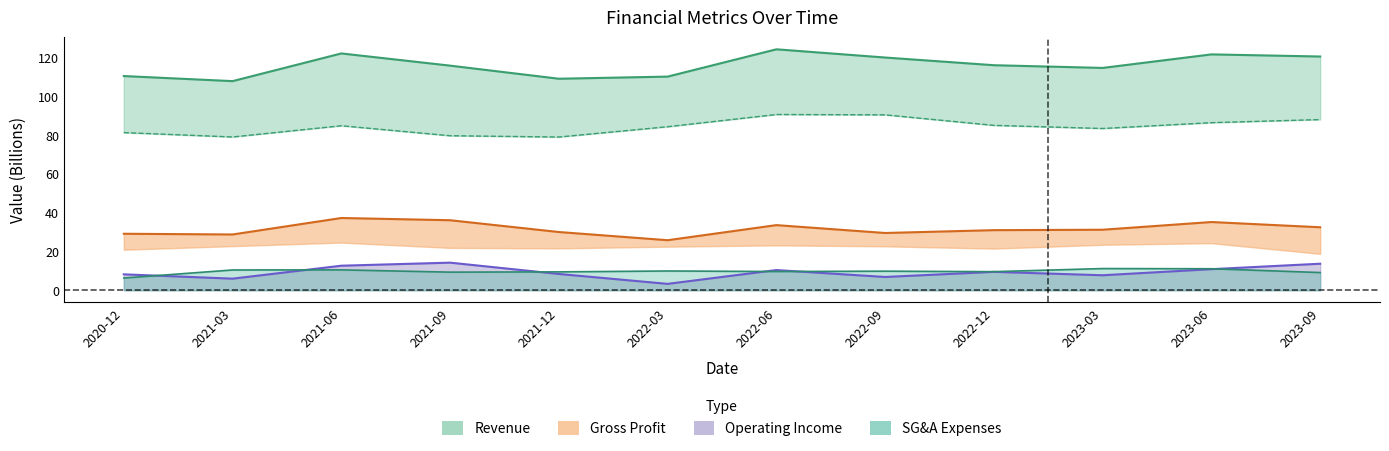

What is the sum of the Operating Income values at 2022-03 and 2020-12?

11.5